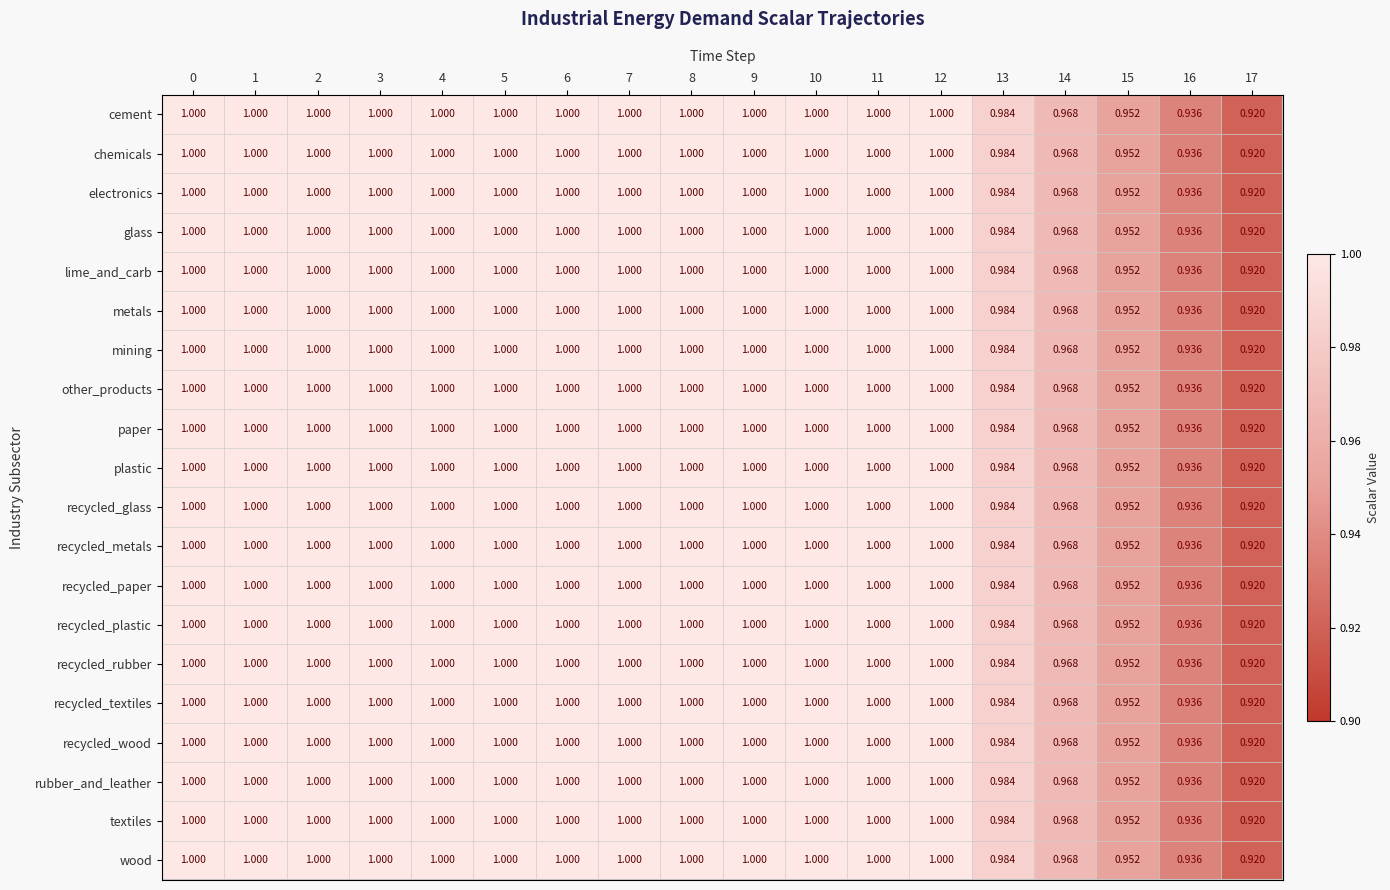

Count the number of data series in this chart.

20